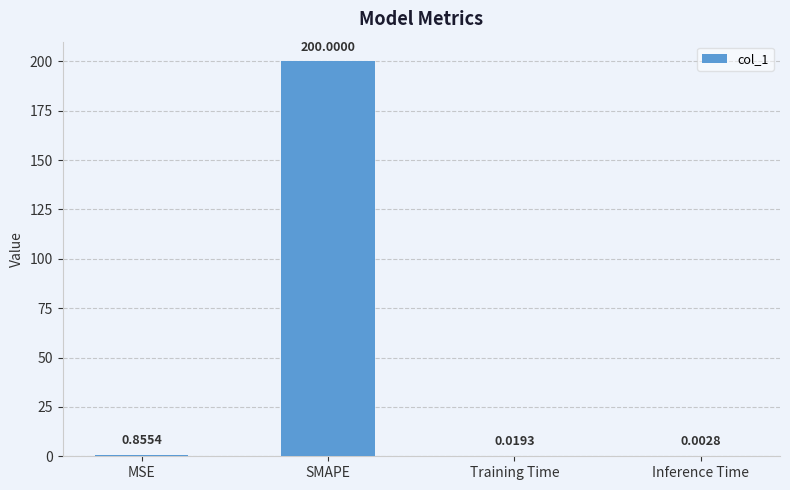

At which label is the value closest to 100?

MSE